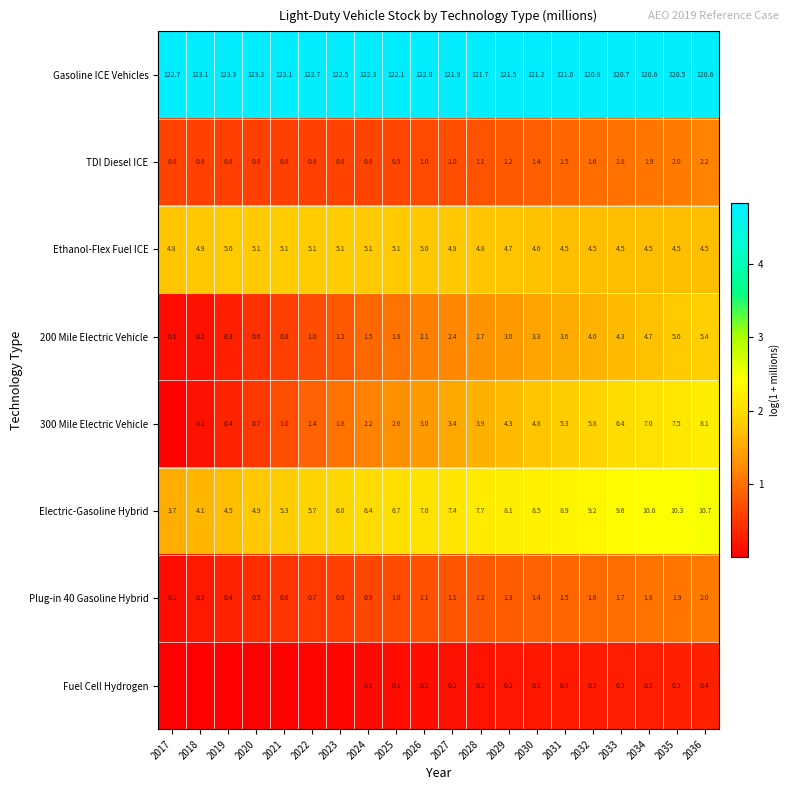

At how many categories does at least one series exceed 4?

20